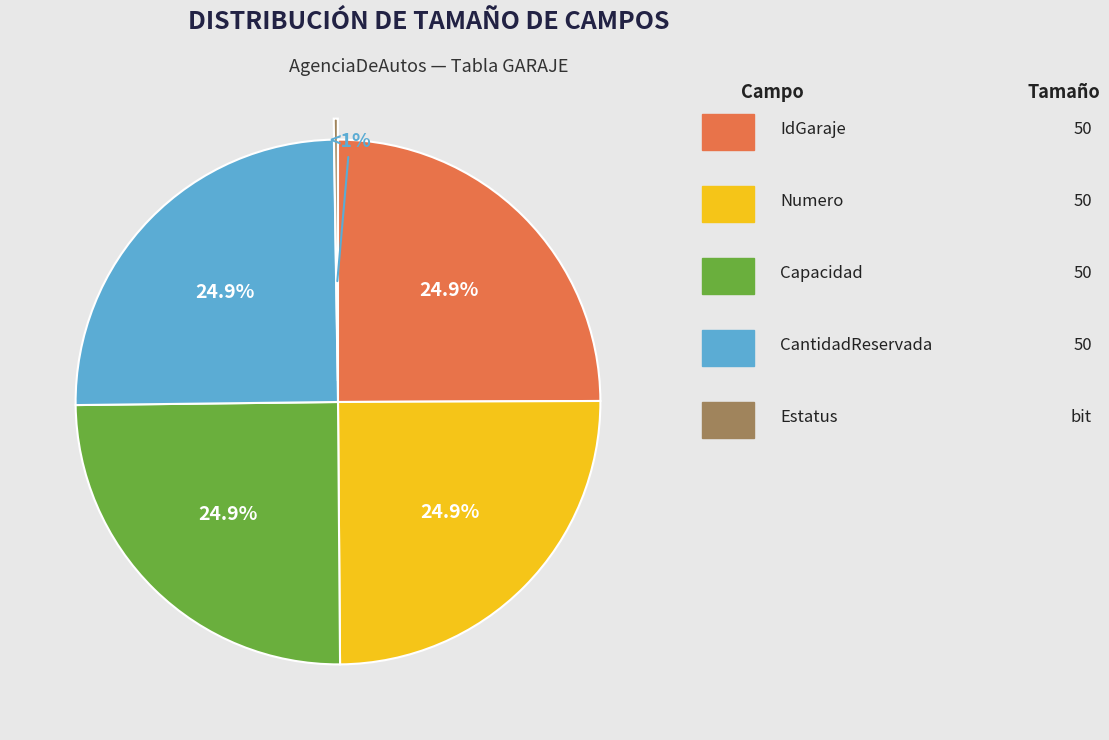

How many segments does this pie chart have?

5